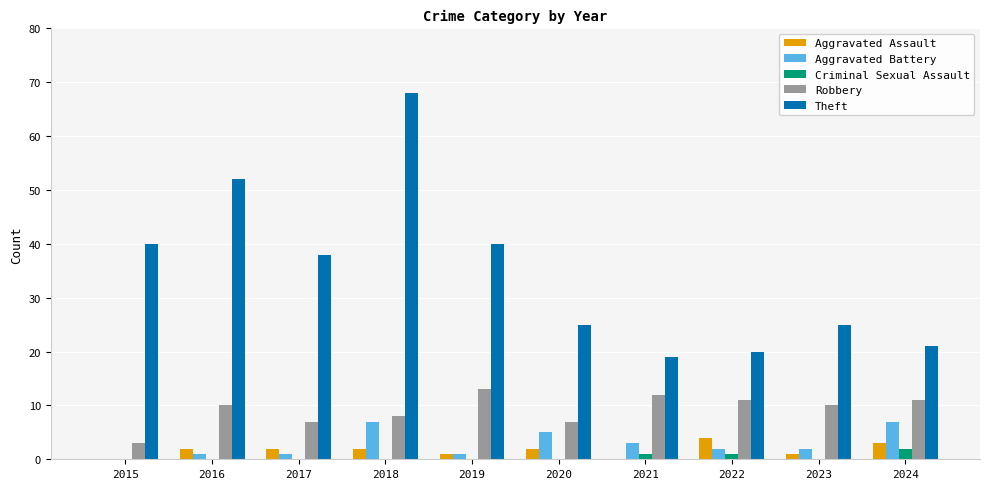

What is the spread (max minus min) of values at 2023?

25